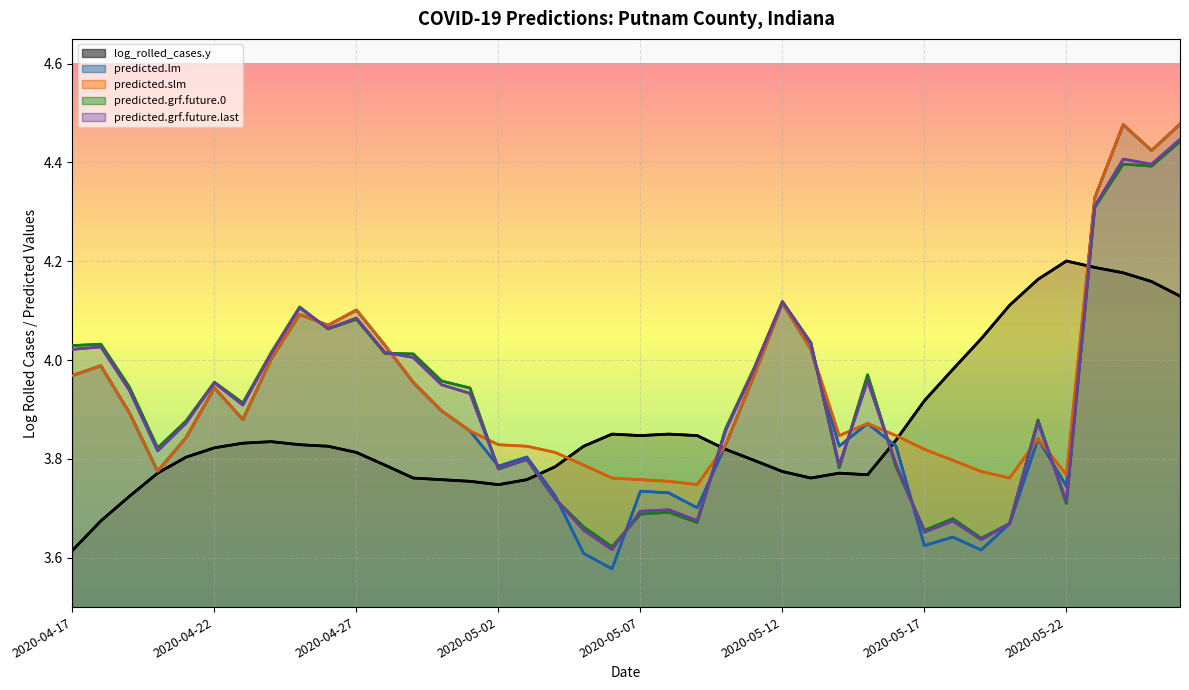

What is the value of the predicted.grf.future.last point at the 29th from the left?

4.0